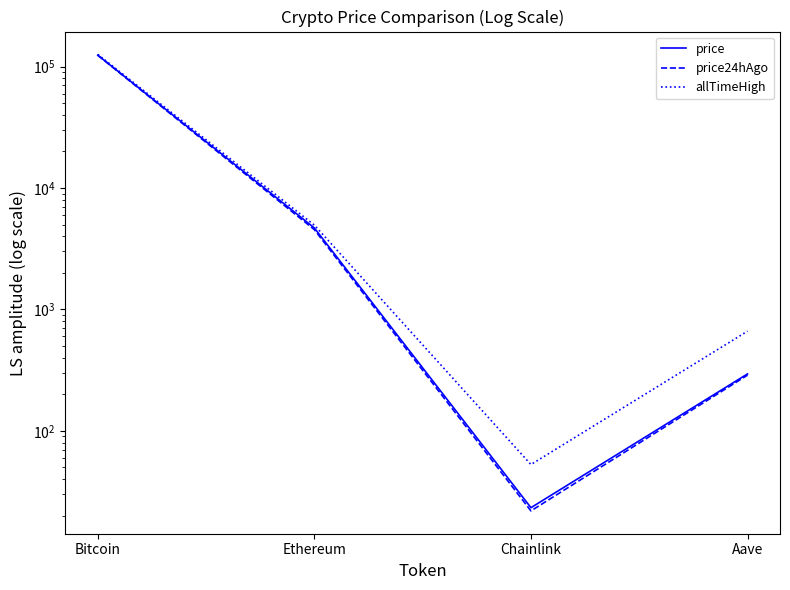

What is the label of the 4th point from the right?

Bitcoin